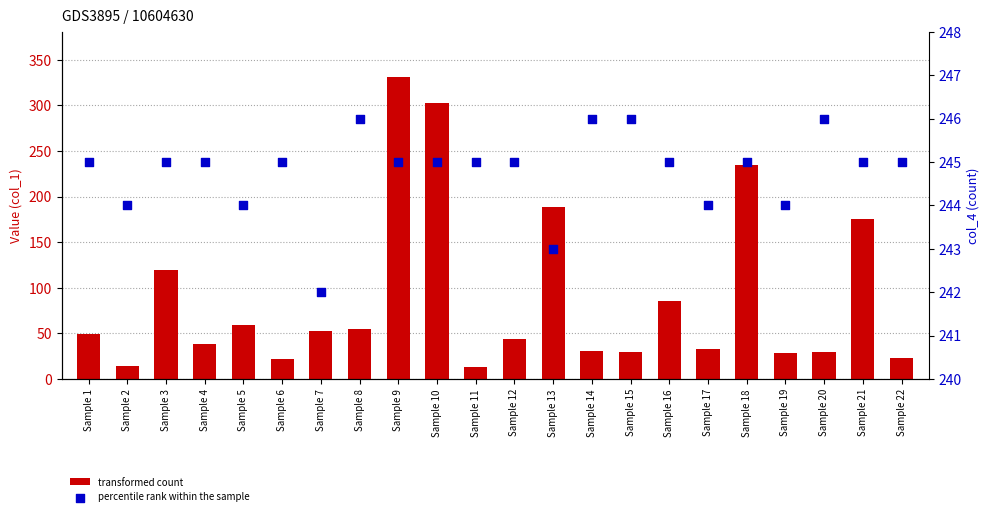

Is the value of transformed count at Sample 20 greater than the value of percentile rank within the sample at Sample 7?

No